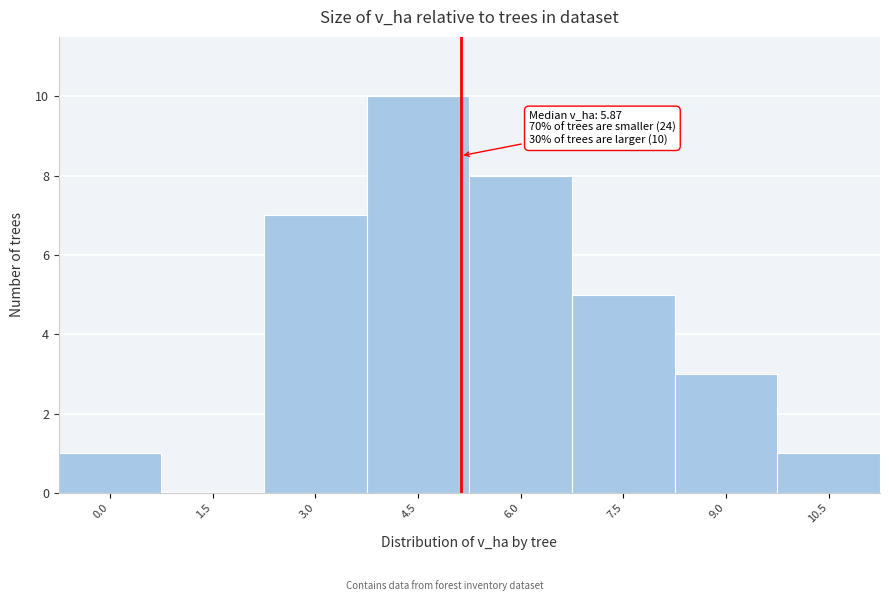

Reading left to right, list all the values displayed in this chart.

0.0=1	1.5=0	3.0=7	4.5=10	6.0=8	7.5=5	9.0=3	10.5=1